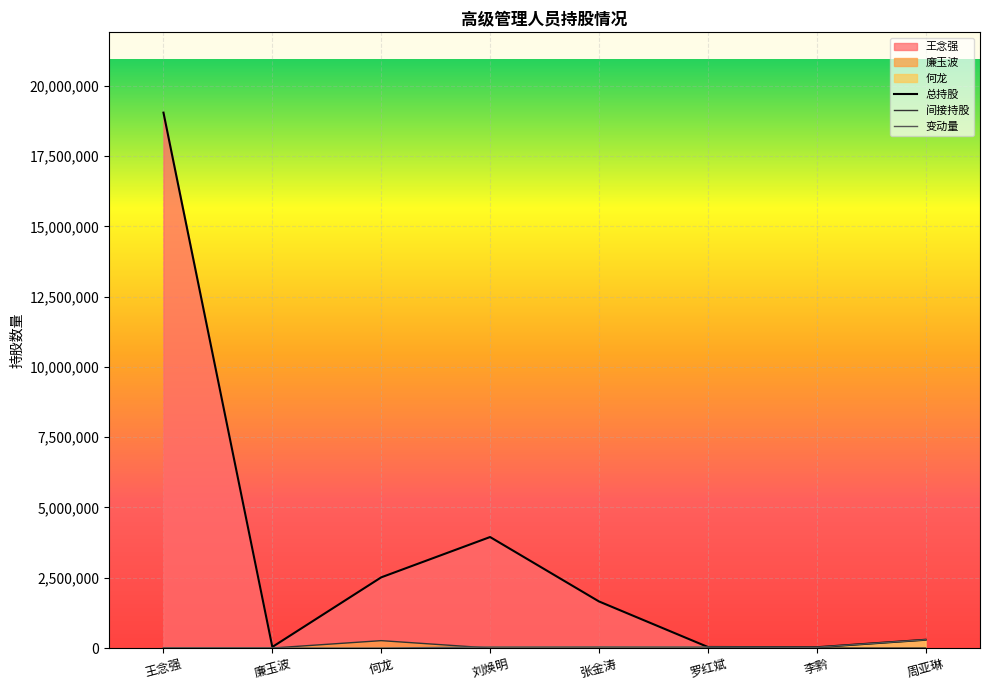

What position from the right is 李黔?

2